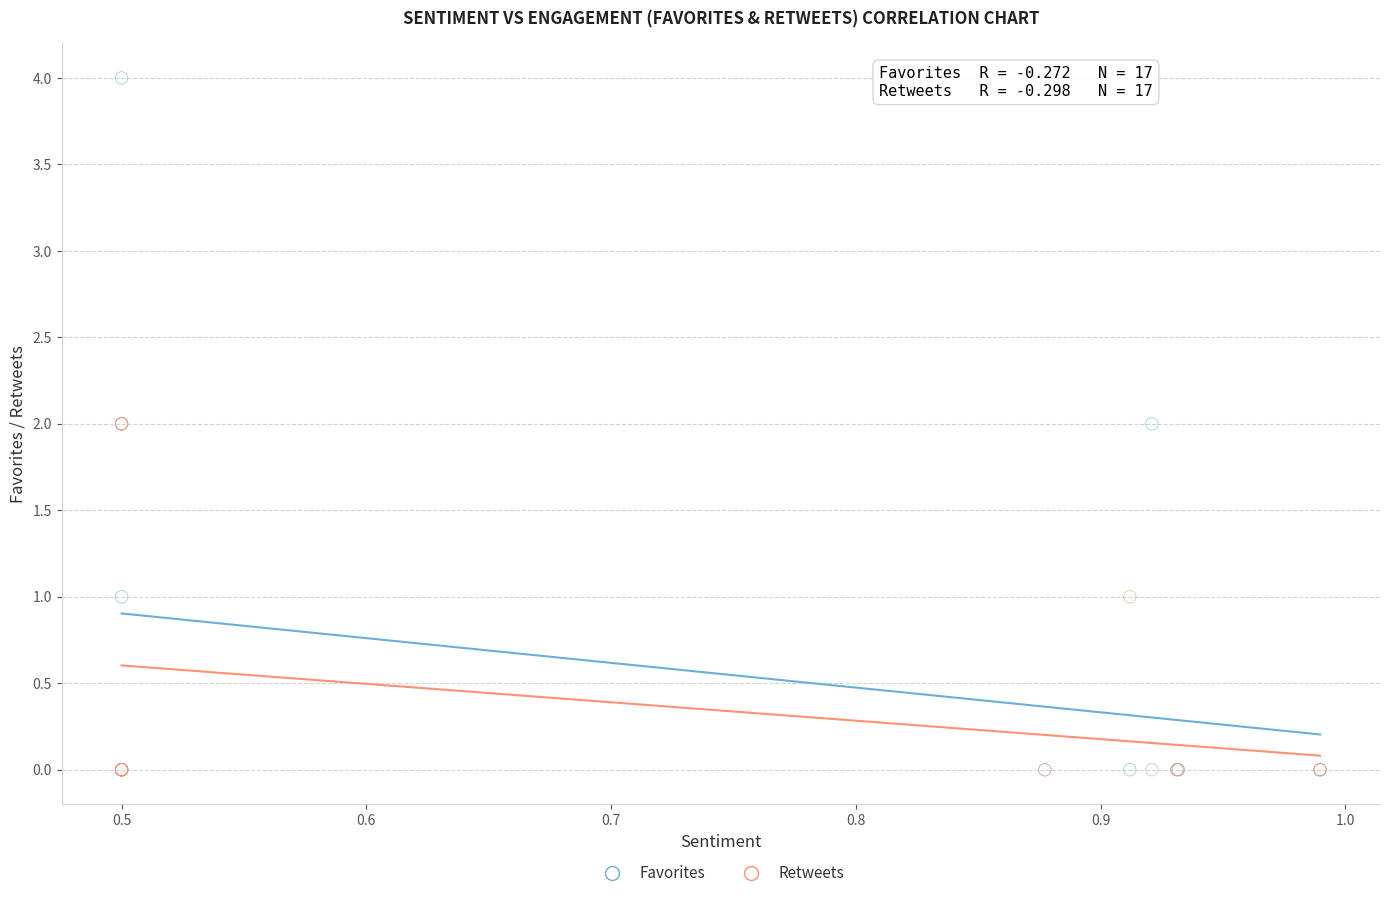

Which series reaches the maximum Y coordinate?

Favorites